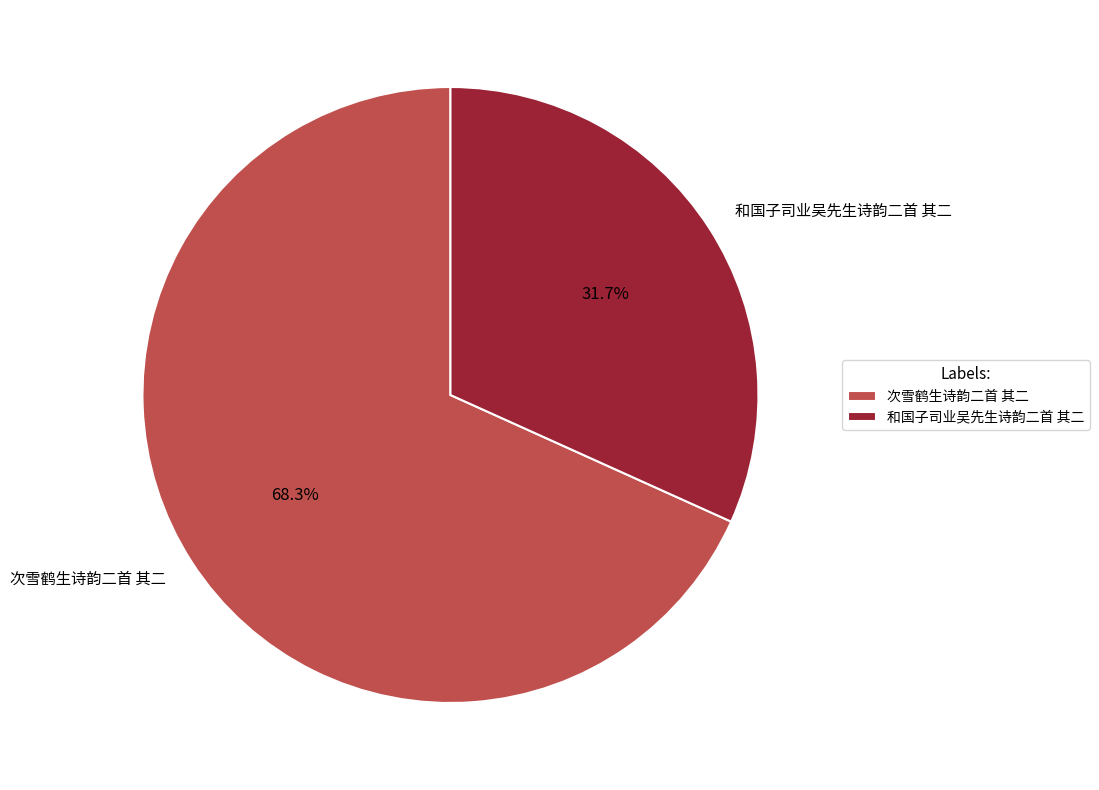

Between 次雪鹤生诗韵二首 其二 and 和国子司业吴先生诗韵二首 其二, which is larger?

次雪鹤生诗韵二首 其二